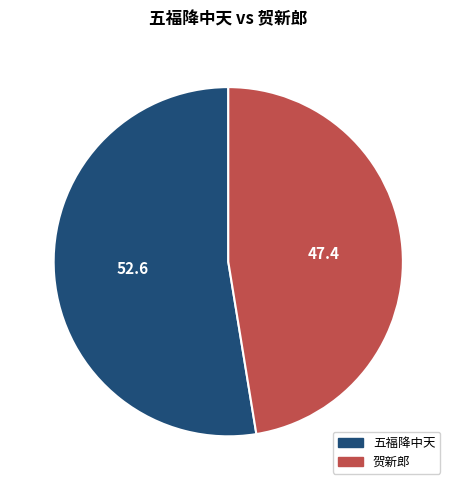

Is there a majority slice in this chart?

Yes